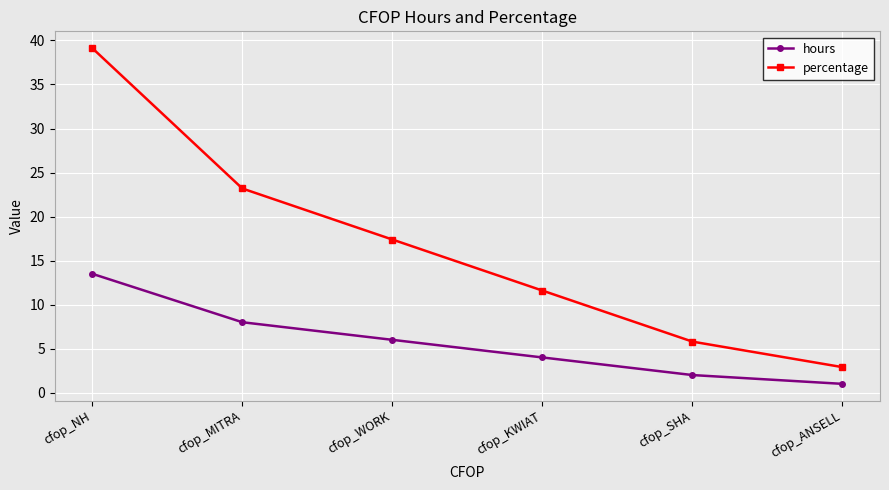

What is the label of the 2nd point from the left?

cfop_MITRA